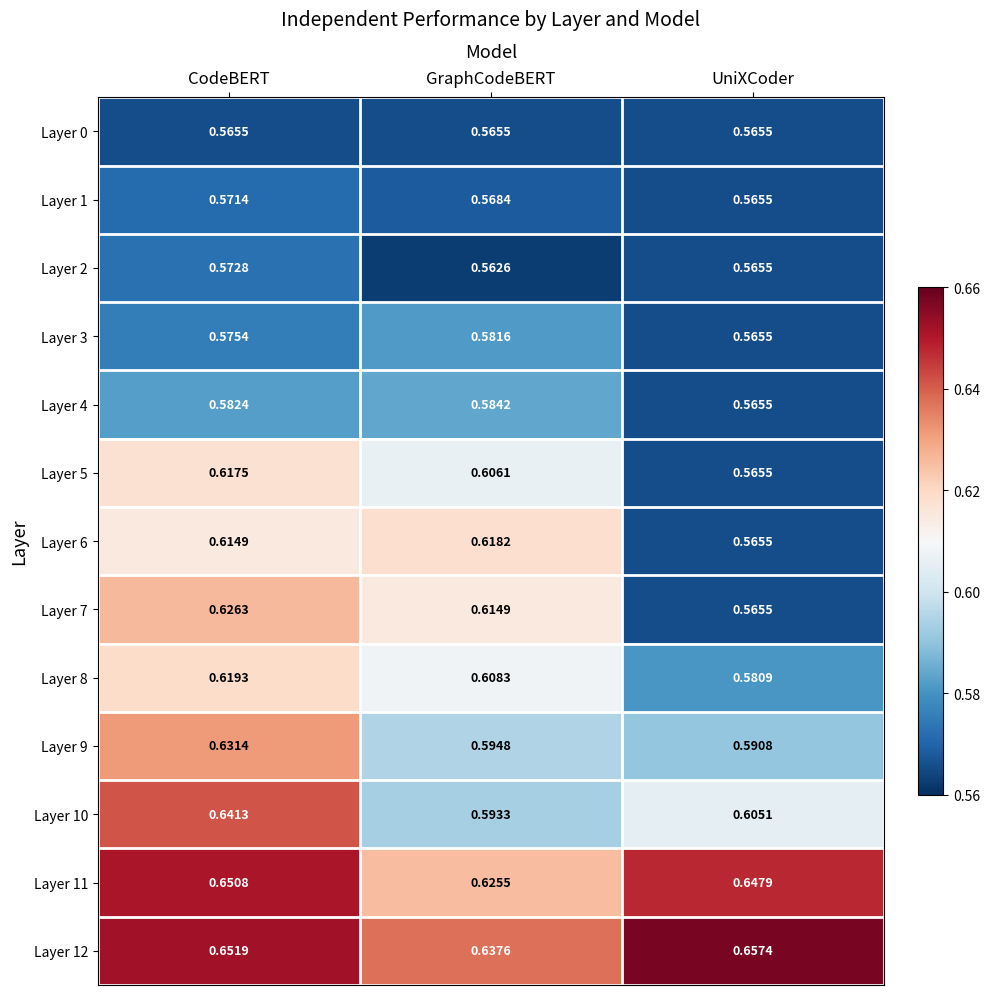

List the labels in order of Layer 1 value, largest first.

CodeBERT, GraphCodeBERT, UniXCoder